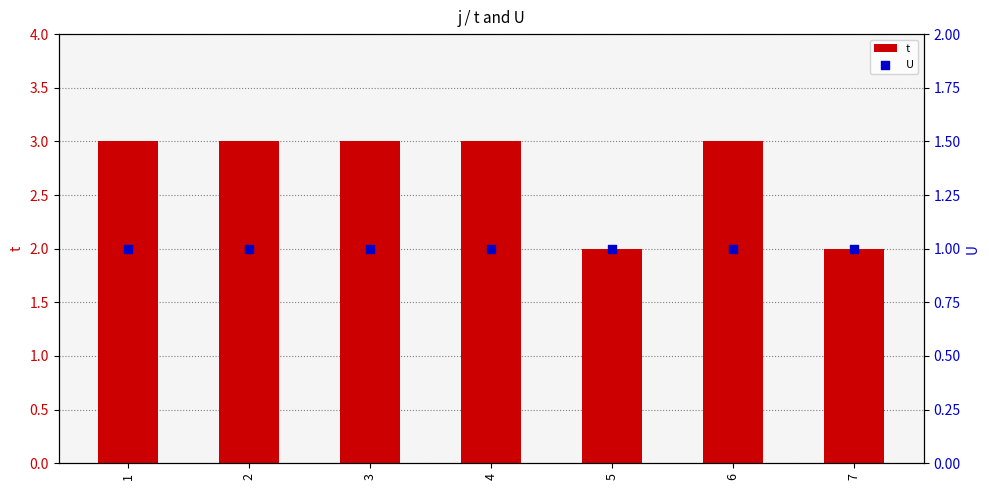

Which series contains the lowest Y value?

U